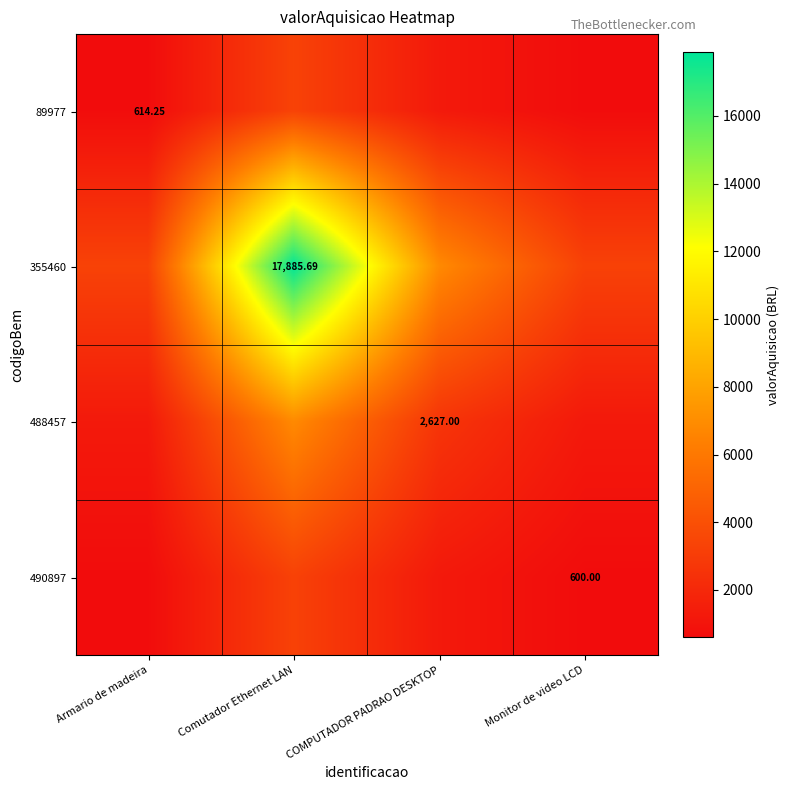

What is the average value of the 89977 series?

1451.5